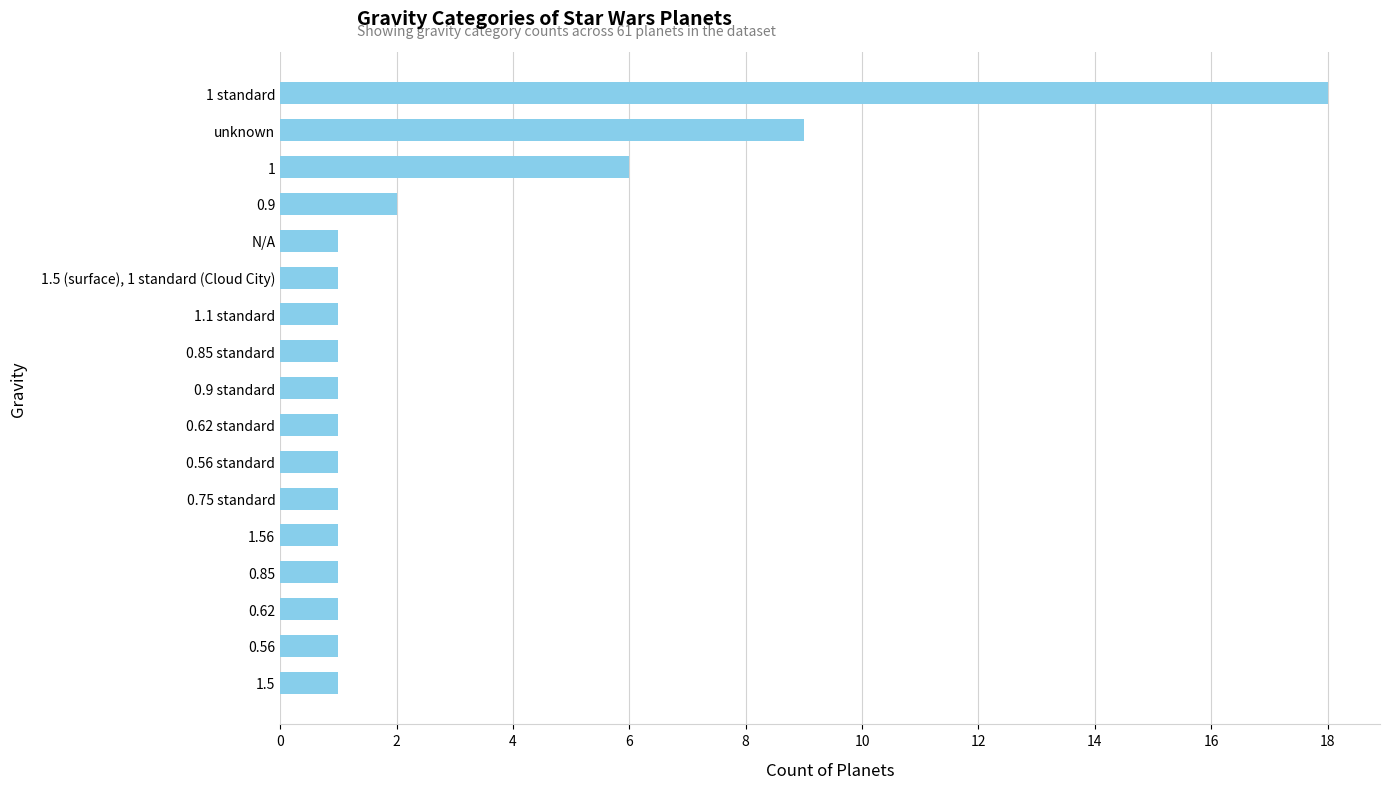

What is the value of the 8th bar from the top?

1